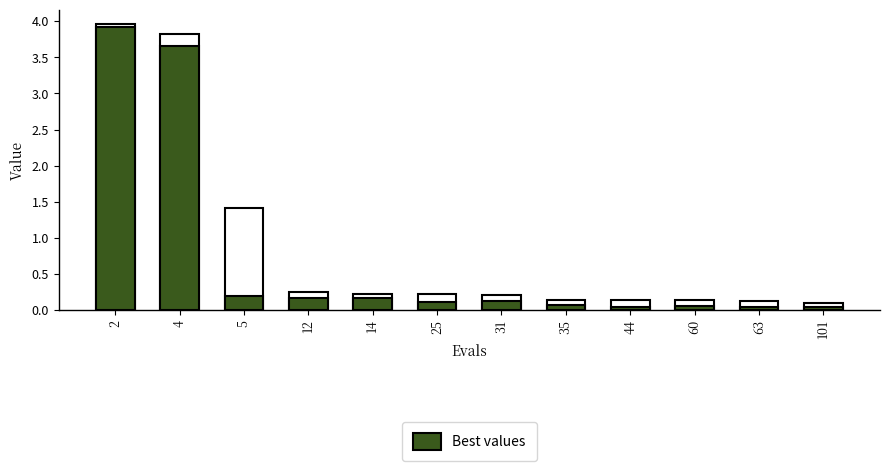

Reading left to right, list all the values displayed in this chart.

mean: 2=4.0	4=3.8	5=1.4	12=0.3	14=0.2	25=0.2	31=0.2	35=0.1	44=0.1	60=0.1	63=0.1	101=0.1
best: 2=3.9	4=3.7	5=0.2	12=0.2	14=0.2	25=0.1	31=0.1	35=0.1	44=0.0	60=0.1	63=0.0	101=0.0